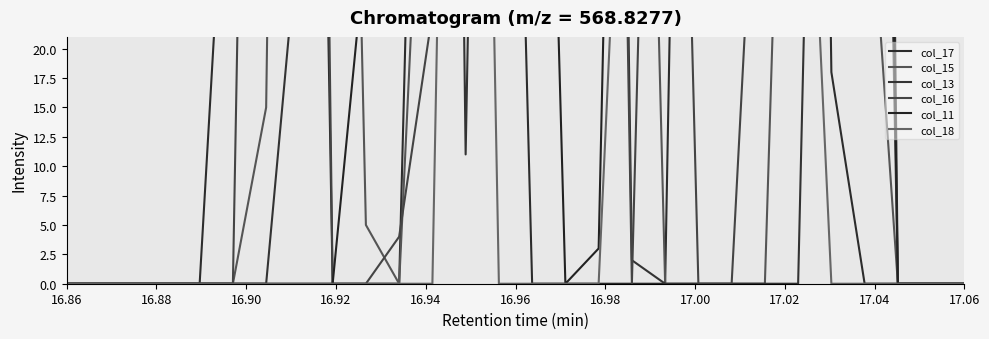

Is the value of col_16 at 16 greater than the value of col_15 at 17.02?

Yes